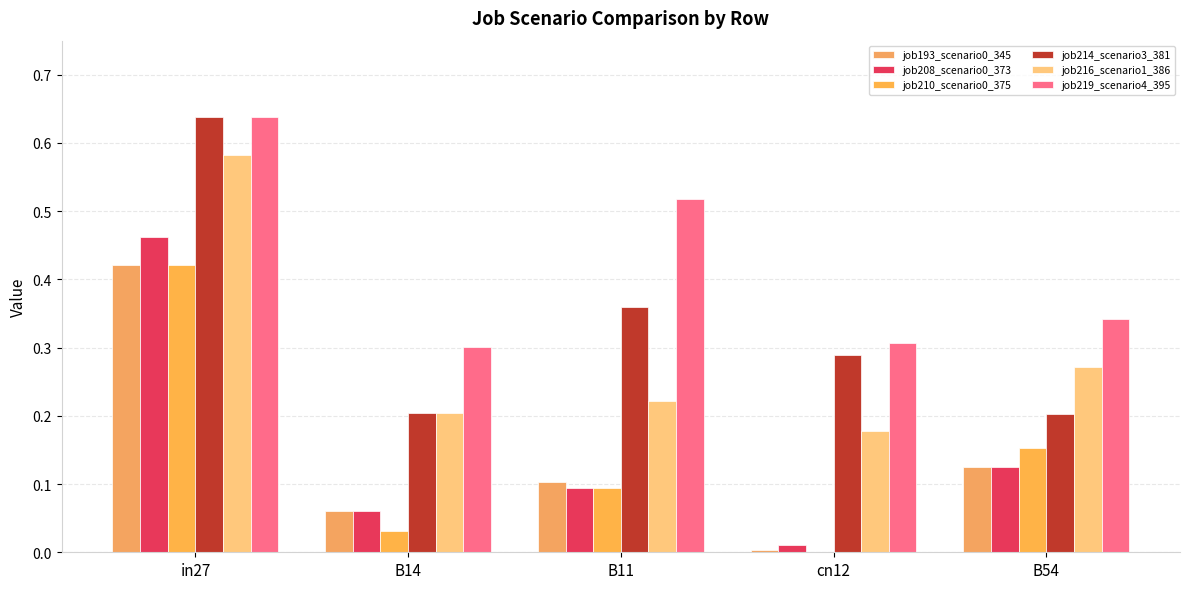

What is the total value across all series at in27?

3.2